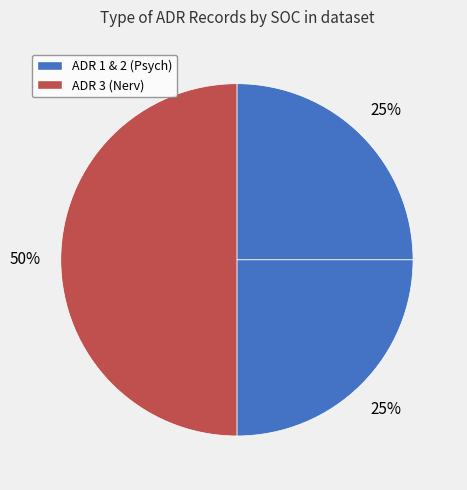

How many slices are in this pie chart?

3